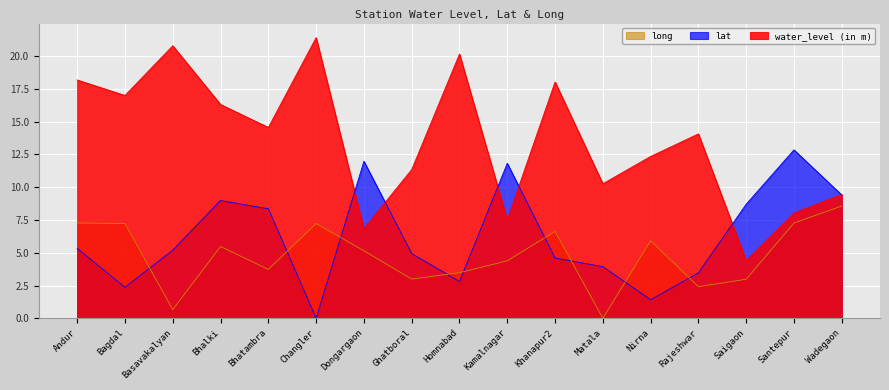

At which label does water_level (in m) reach its minimum?

Saigaon